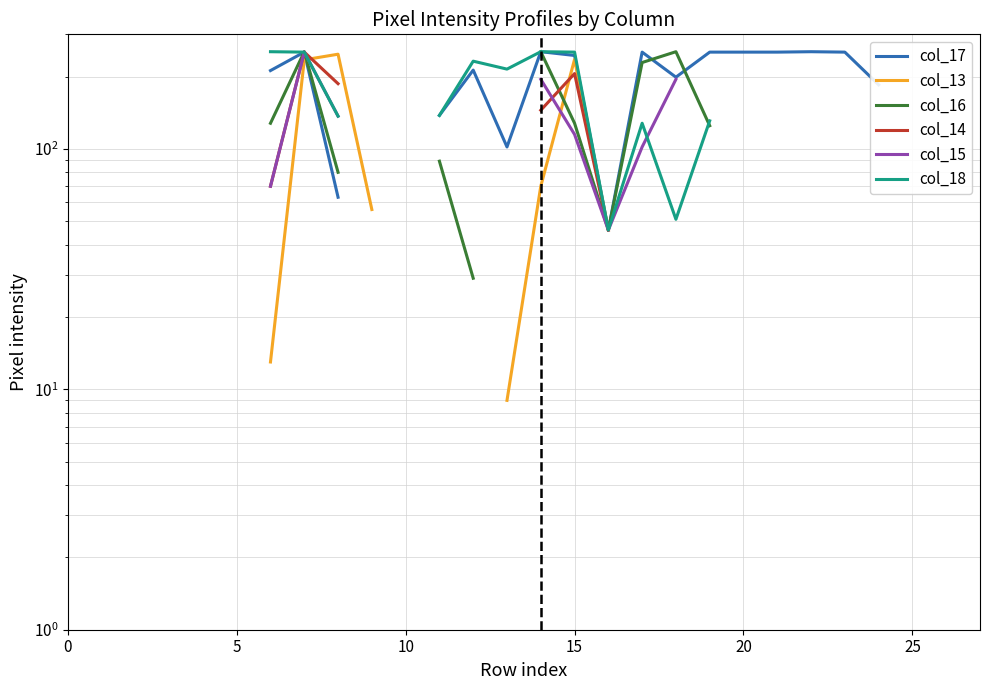

Rank the series by their maximum value, from lowest to highest.

col_17, col_13, col_16, col_14, col_15, col_18